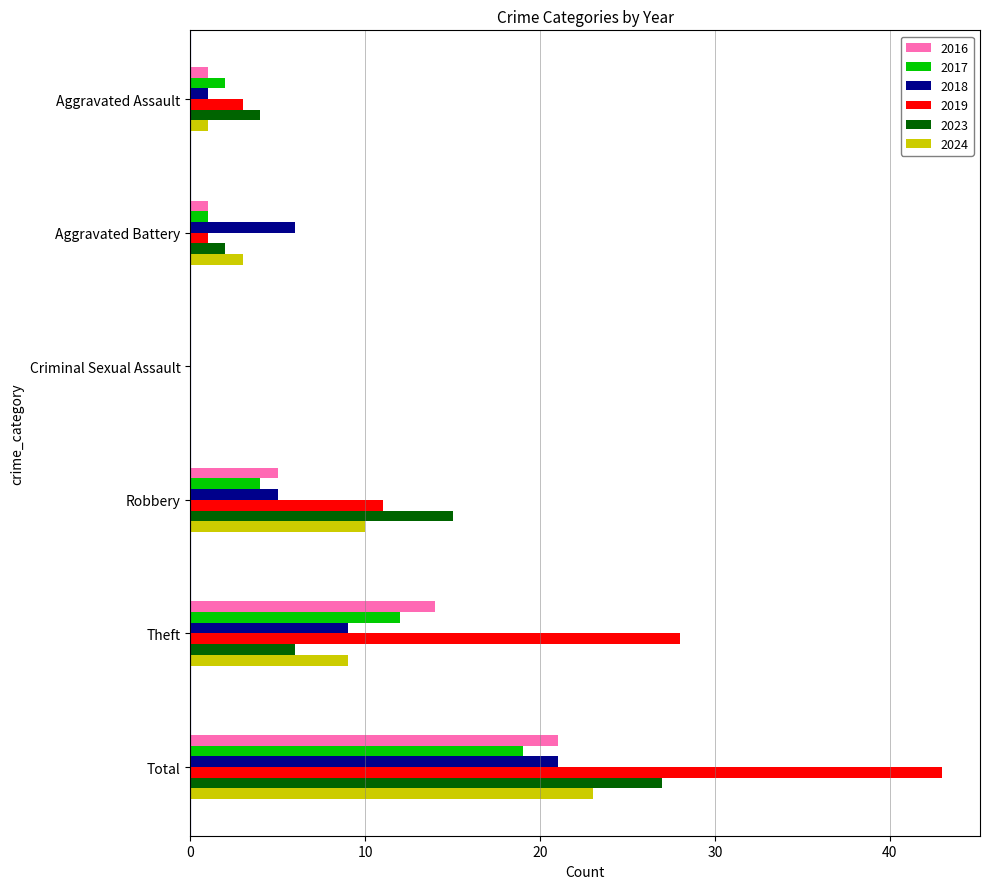

The 2016 series shows 9 at Theft. True or false?

False